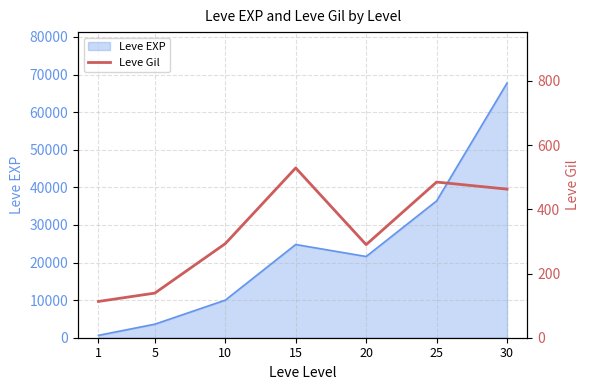

How many interior local peaks (higher than both neighbors) does the data have?

2